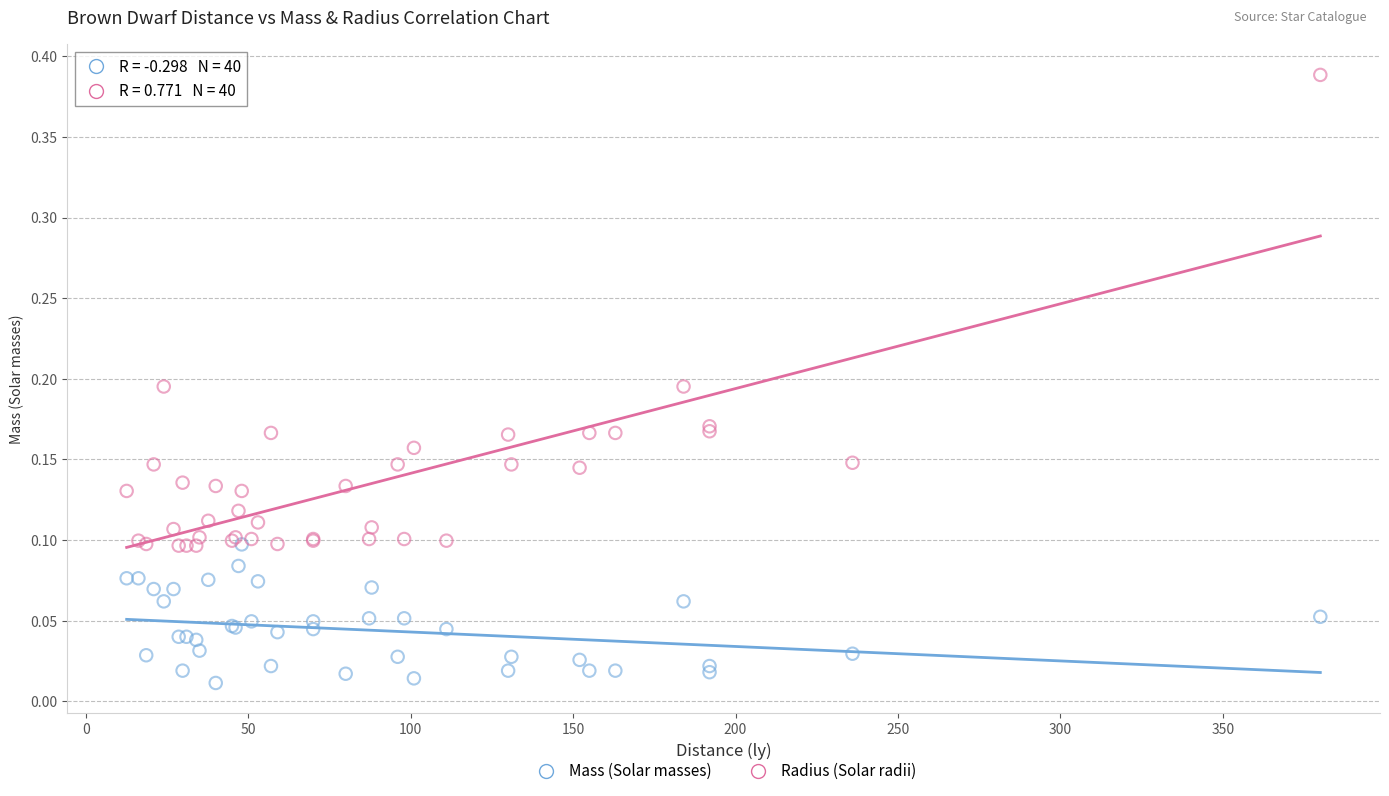

Which series contains the lowest Y value?

Mass (Solar masses)